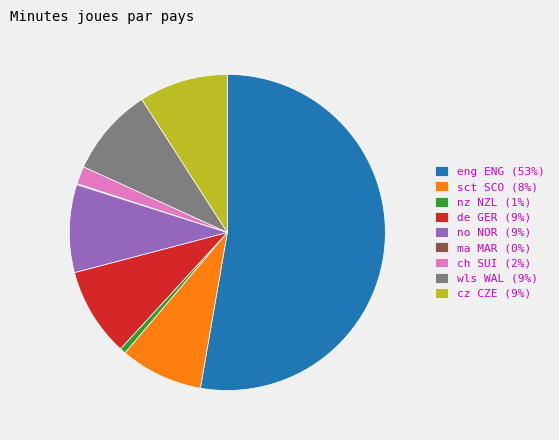

Is there any slice that represents more than half of the pie?

Yes